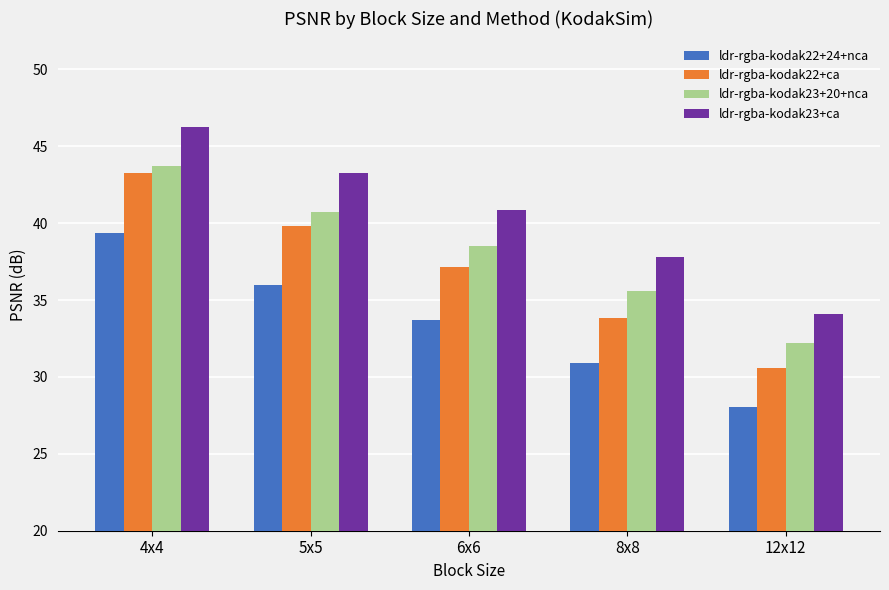

What position from the left is 6x6?

3